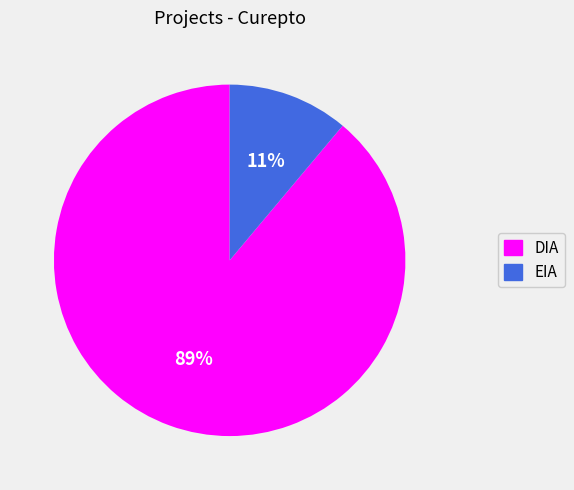

Which slice is the largest?

DIA